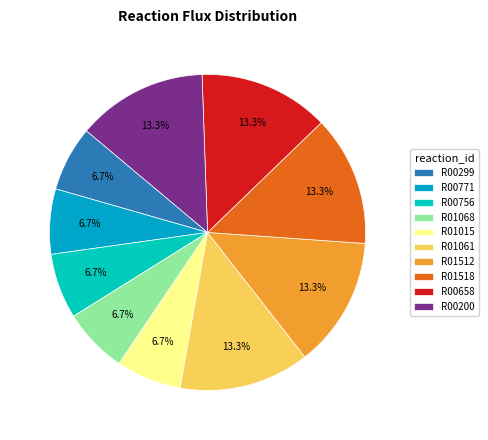

Do R01061 and R00771 together represent more than half of the pie?

No